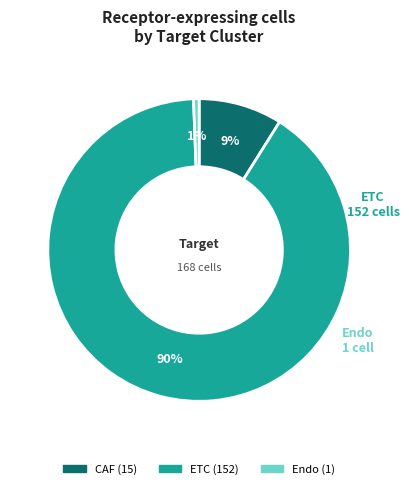

To the nearest percent, what is the difference between the CAF and Endo slice percentages?

8%